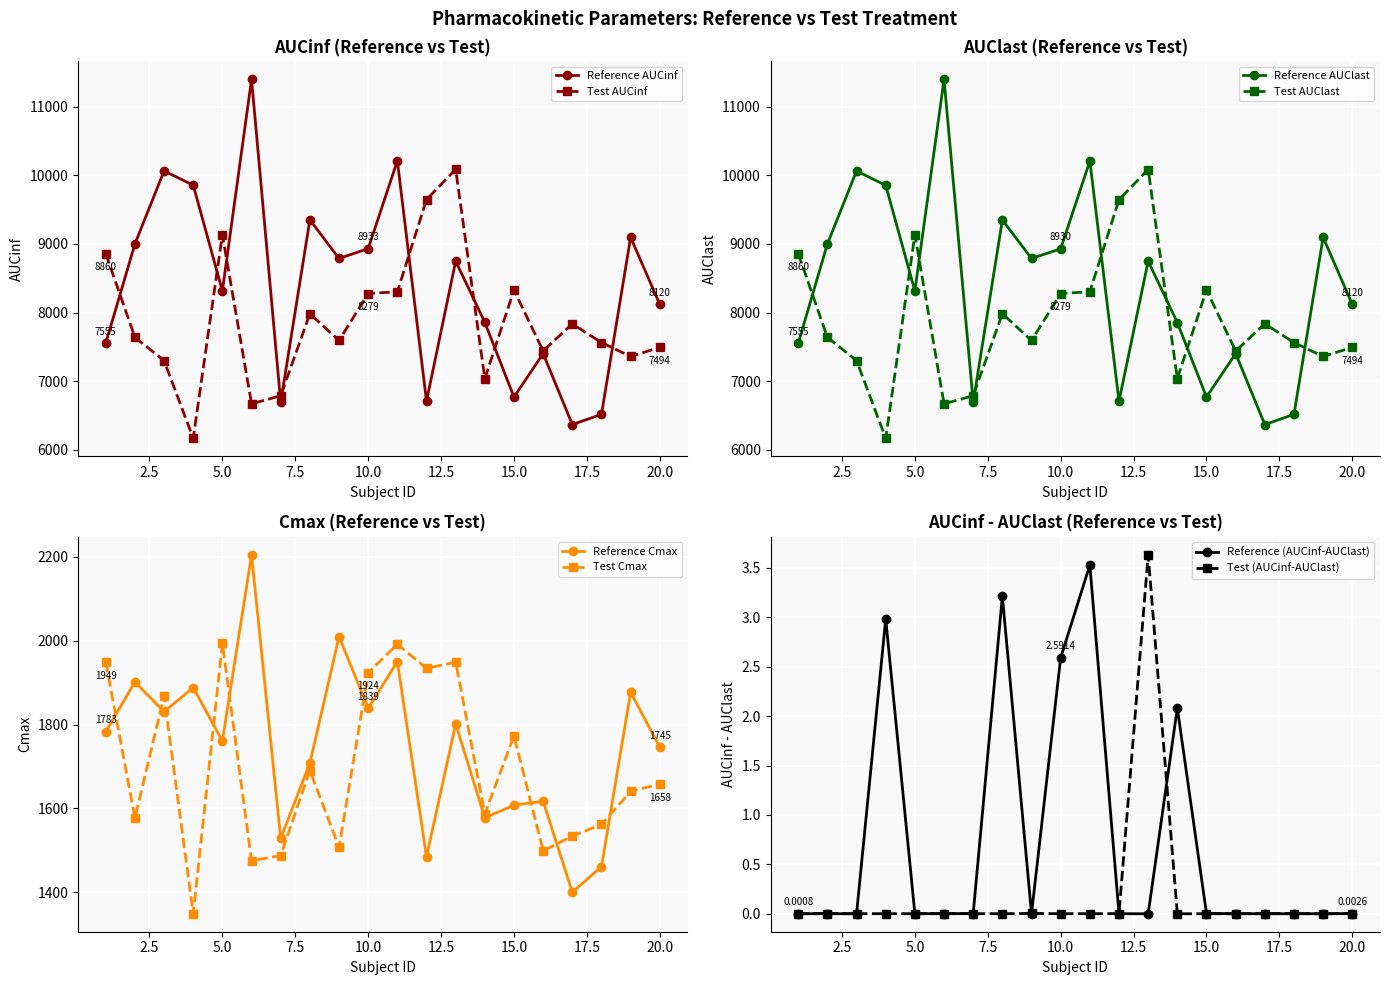

Between 19 and 8, which is larger?

8